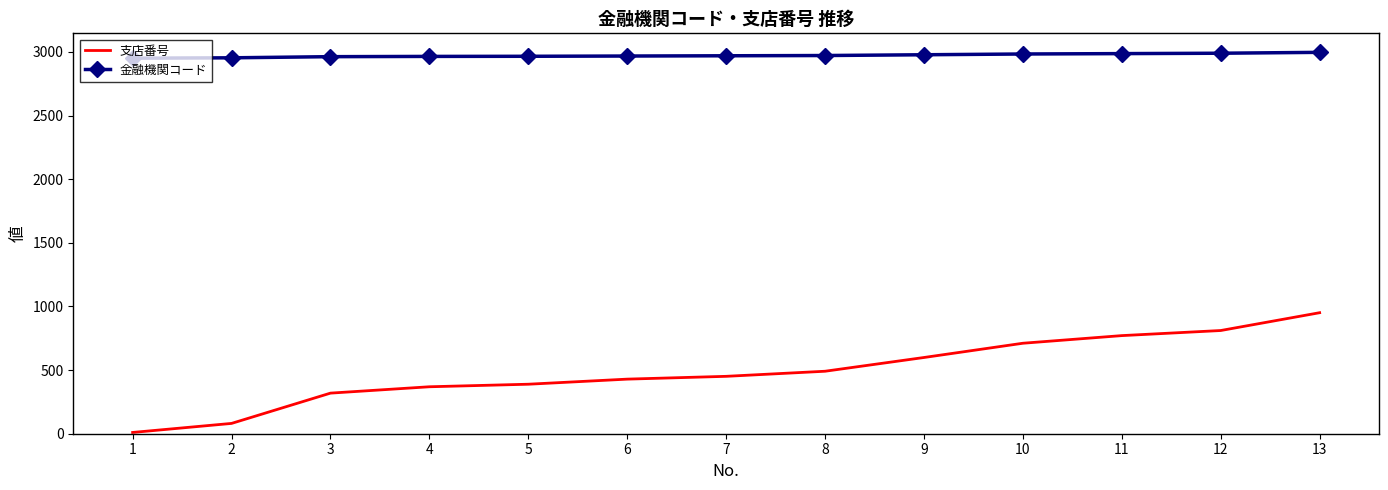

What is the total value across all series at 8?

3463